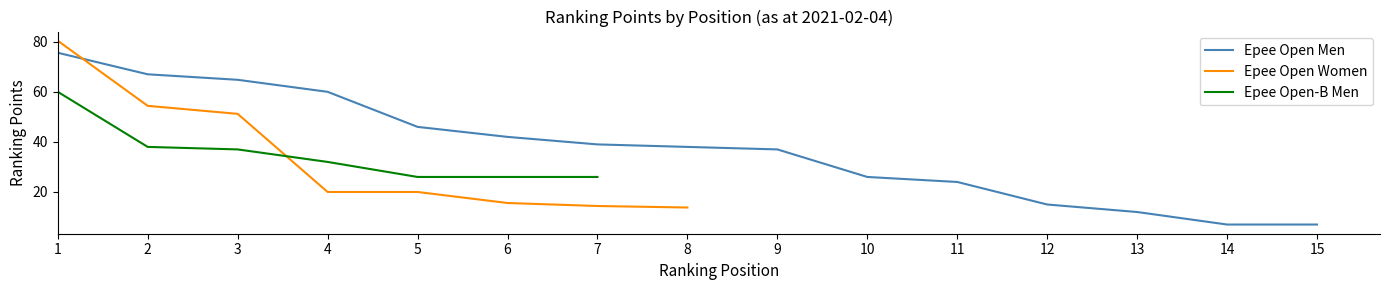

True or false: Epee Open Men has a value of 61.9 at 6.

False